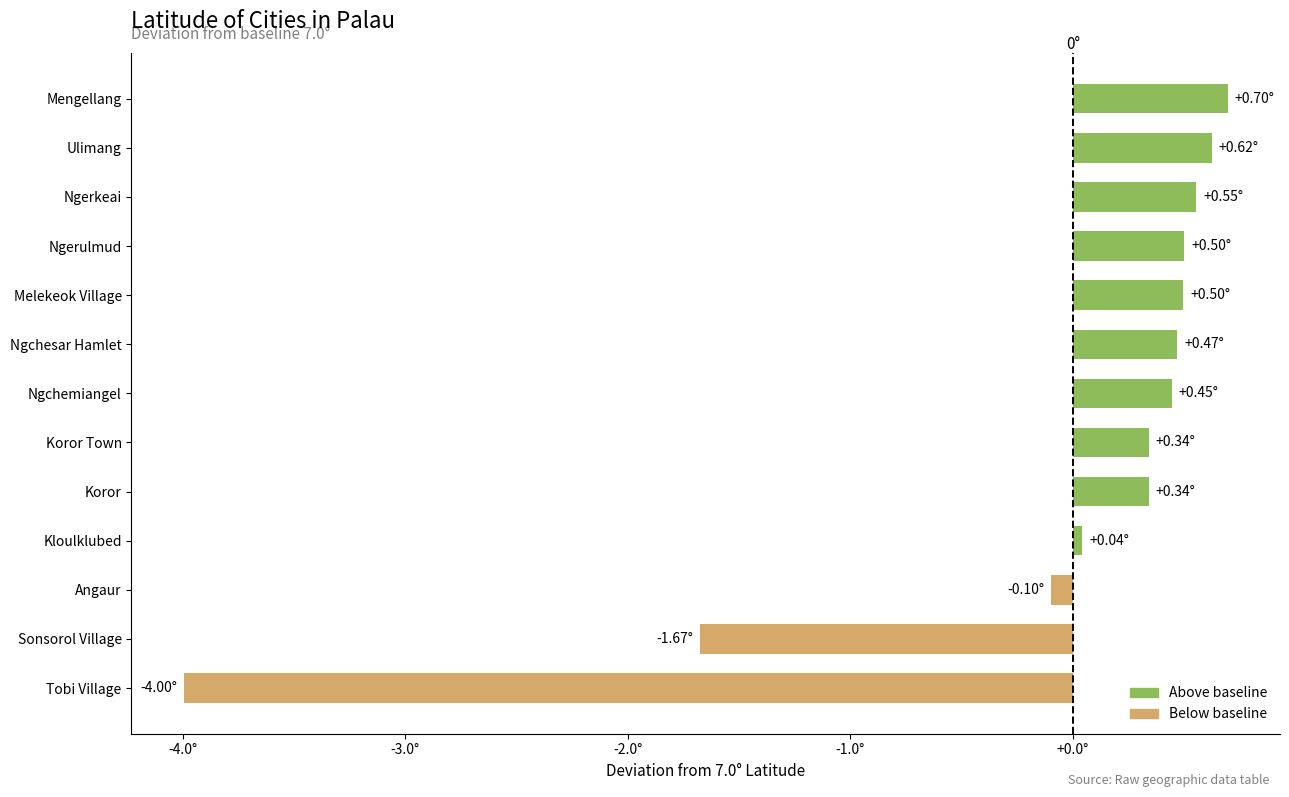

Are the bars horizontal?

Yes